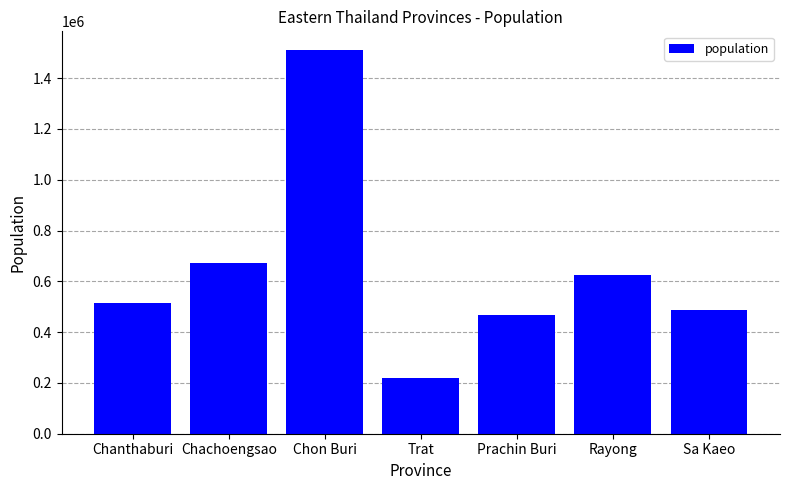

Reading left to right, transcribe all the data shown in this chart.

Chanthaburi=514616	Chachoengsao=673933	Chon Buri=1509125	Trat=220921	Prachin Buri=466572	Rayong=626402	Sa Kaeo=485632